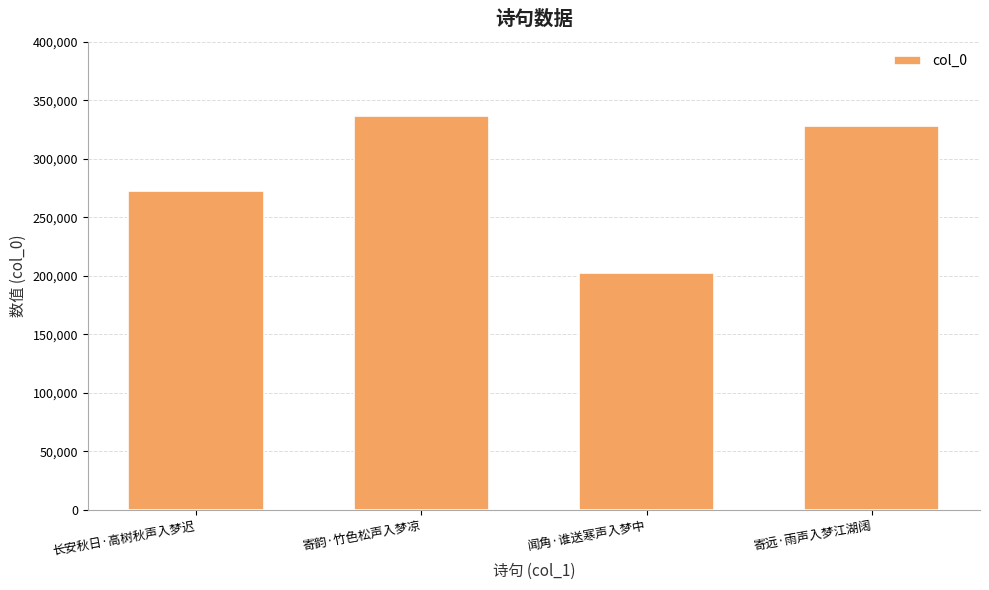

Reading left to right, transcribe all the data shown in this chart.

272867	336370	202761	328376